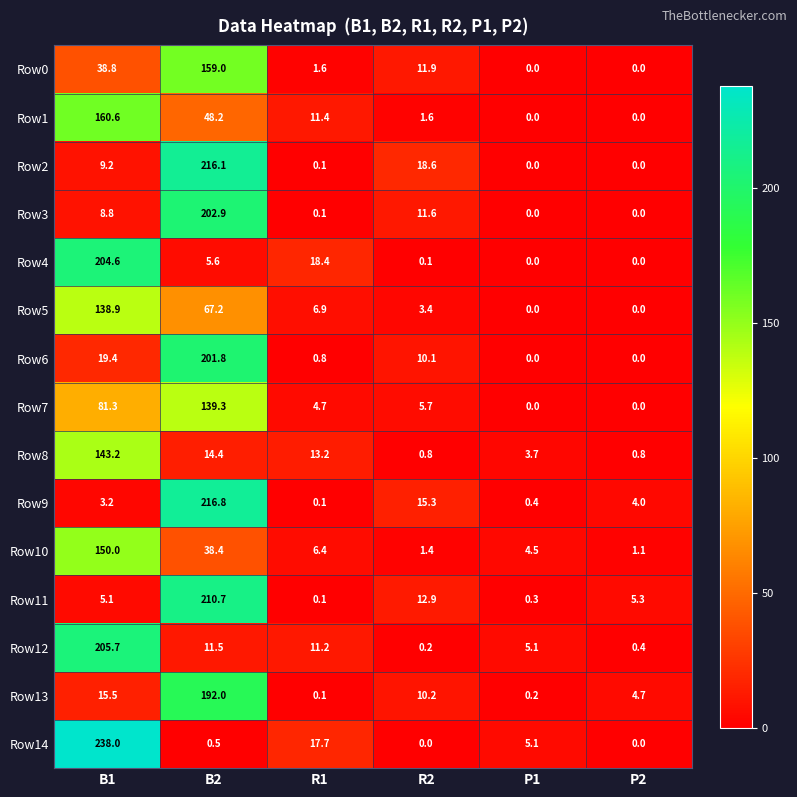

The value of Row1 at P1 is 91.6. True or false?

False